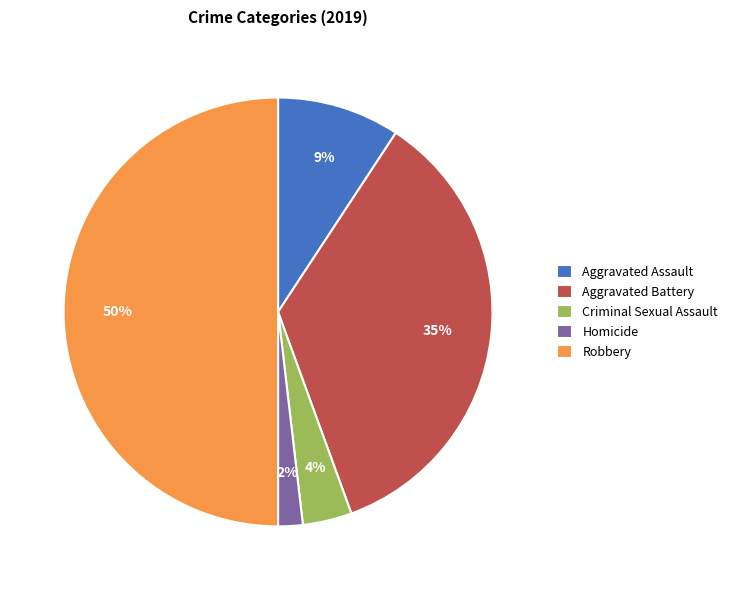

How many segments does this pie chart have?

5